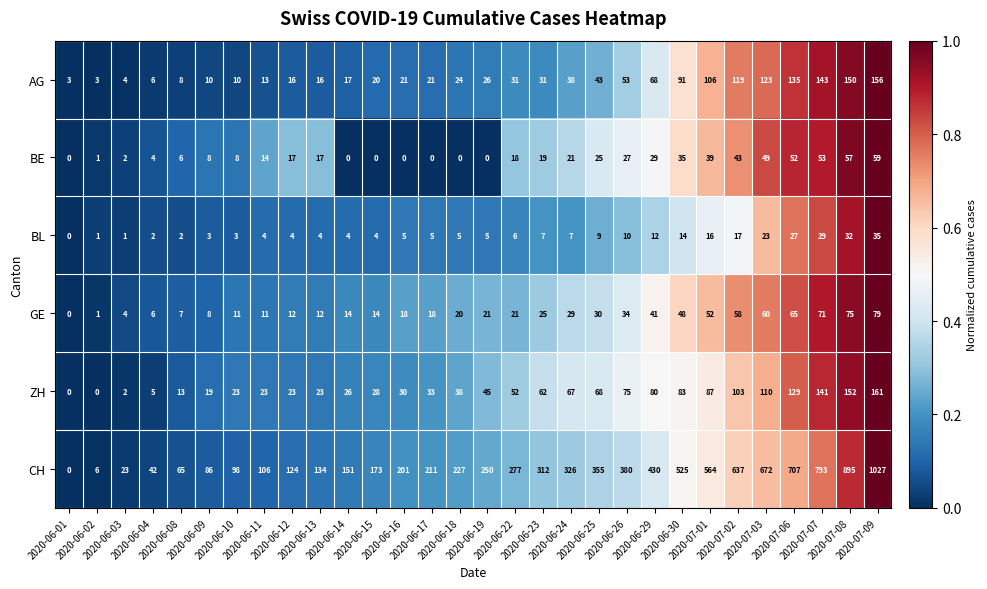

Which series has the largest total across all categories?

CH